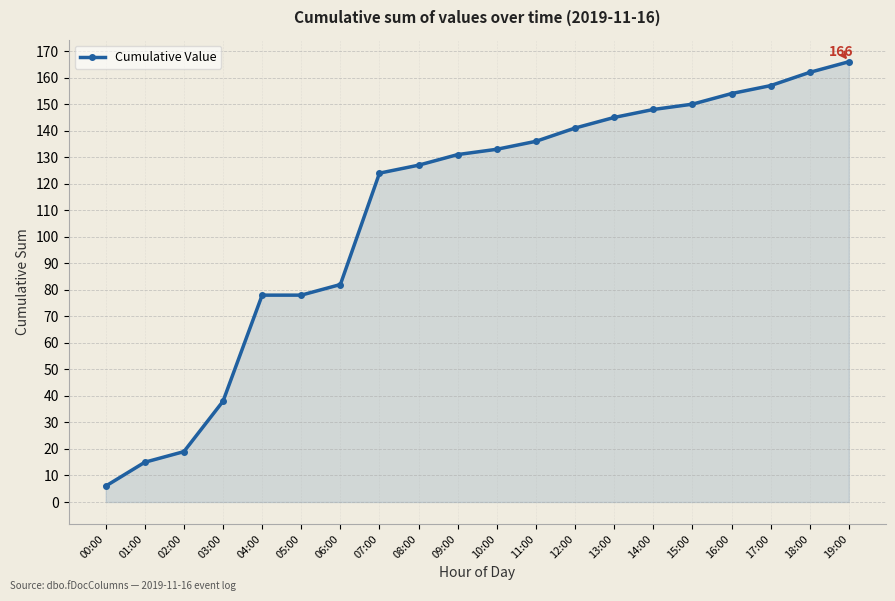

What is the label of the 14th point from the left?

13:00